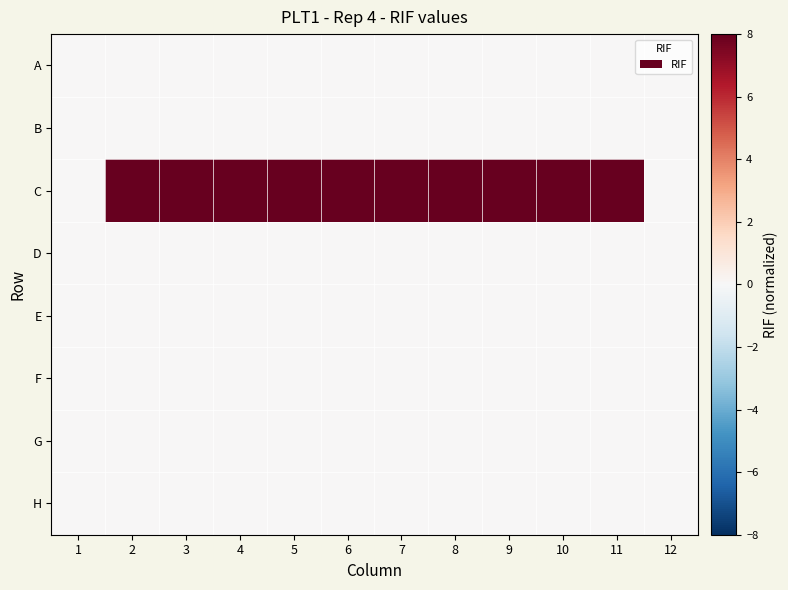

Reading right to left, list all the values displayed in this chart.

A: 12=0	11=0	10=0	9=0	8=0	7=0	6=0	5=0	4=0	3=0	2=0	1=0
B: 12=0	11=0	10=0	9=0	8=0	7=0	6=0	5=0	4=0	3=0	2=0	1=0
C: 12=0	11=8	10=8	9=8	8=8	7=8	6=8	5=8	4=8	3=8	2=8	1=0
D: 12=0	11=0	10=0	9=0	8=0	7=0	6=0	5=0	4=0	3=0	2=0	1=0
E: 12=0	11=0	10=0	9=0	8=0	7=0	6=0	5=0	4=0	3=0	2=0	1=0
F: 12=0	11=0	10=0	9=0	8=0	7=0	6=0	5=0	4=0	3=0	2=0	1=0
G: 12=0	11=0	10=0	9=0	8=0	7=0	6=0	5=0	4=0	3=0	2=0	1=0
H: 12=0	11=0	10=0	9=0	8=0	7=0	6=0	5=0	4=0	3=0	2=0	1=0